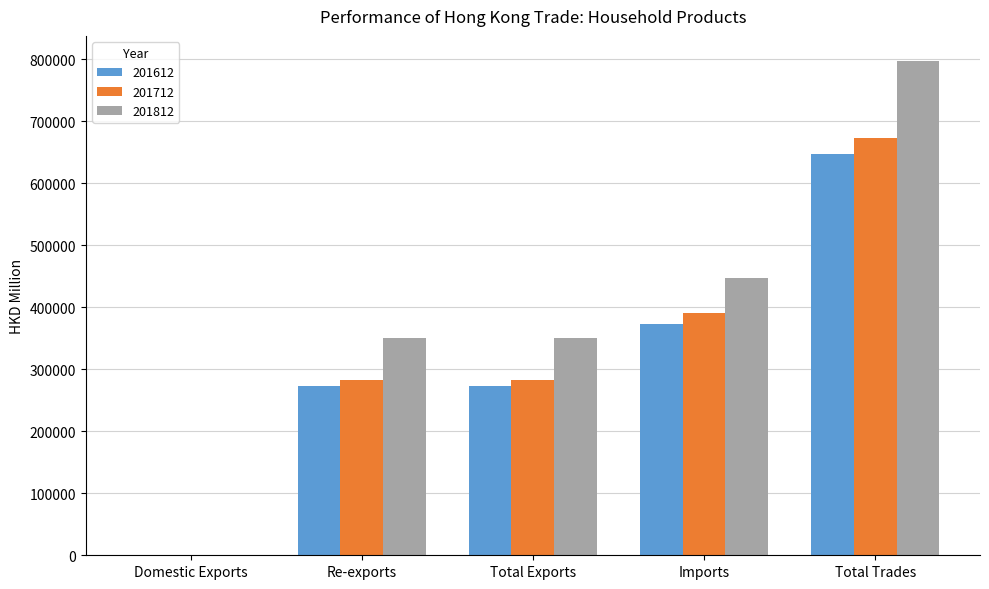

What is the greatest value displayed?

797737.0